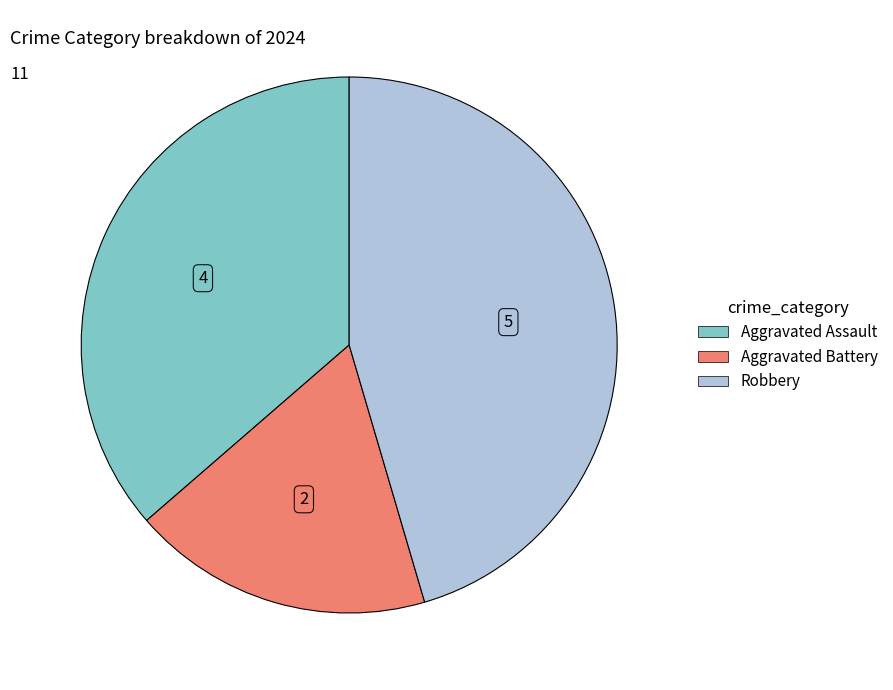

Is the sum of Robbery and Aggravated Assault greater than half?

Yes